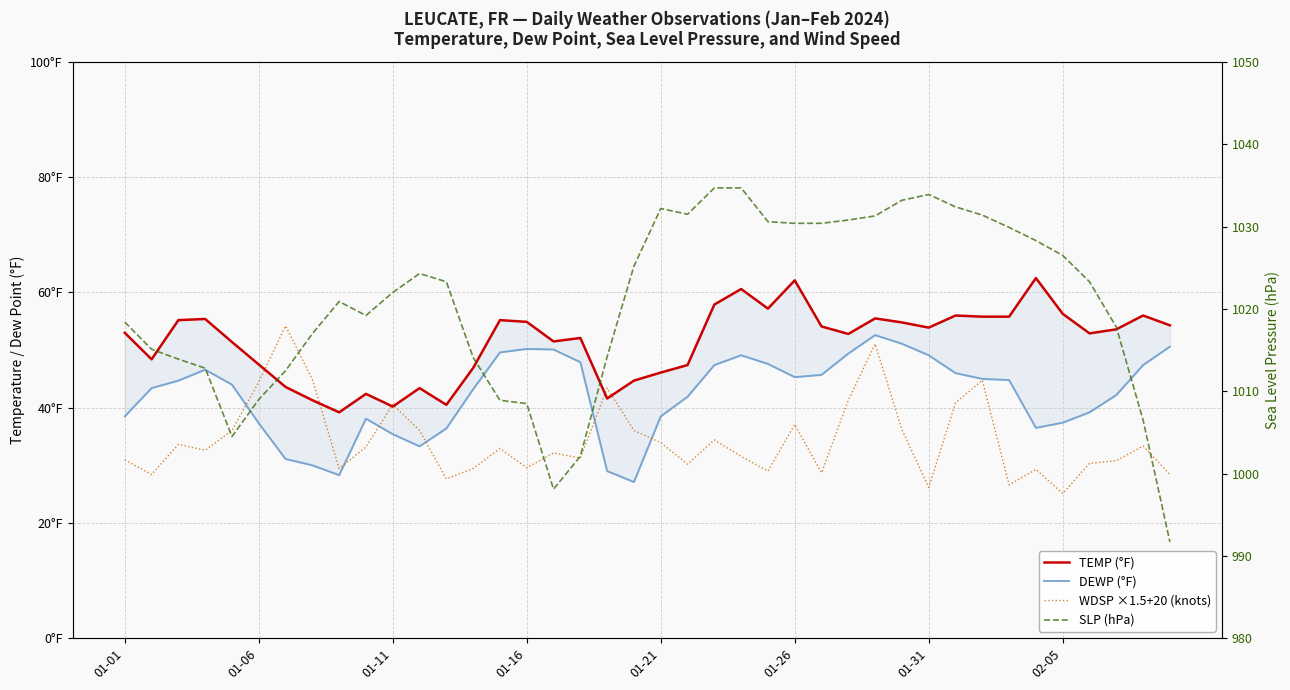

What are all the series names shown in the legend?

TEMP (°F), DEWP (°F), WDSP ×1.5+20 (knots), SLP (hPa)